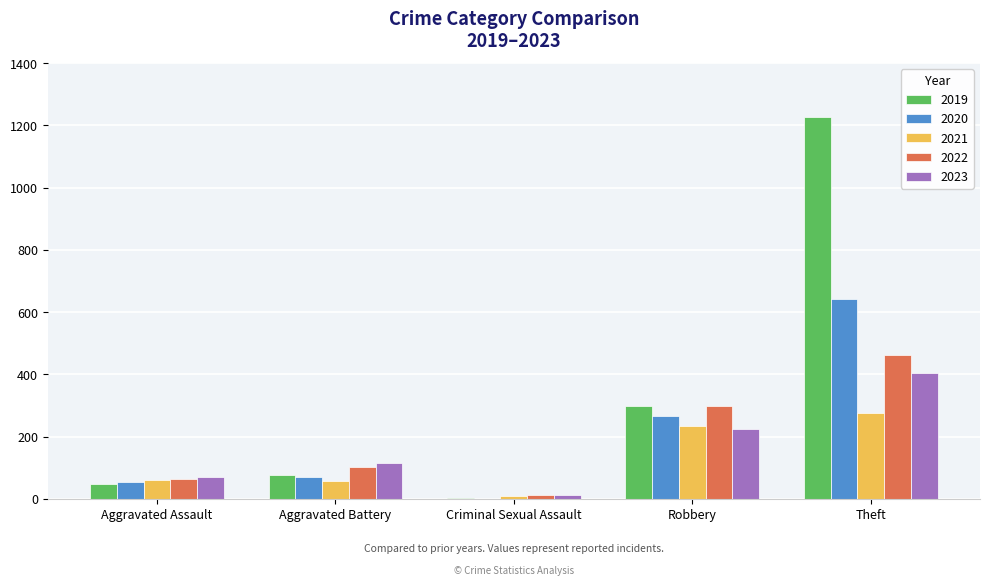

Is the value of 2022 at Robbery greater than the value of 2023 at Aggravated Battery?

Yes